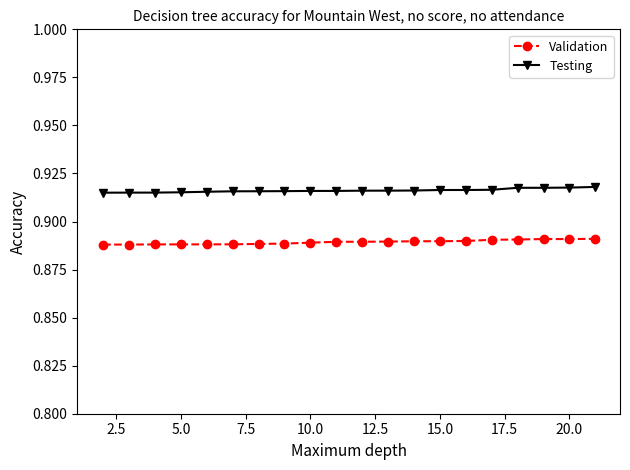

Count the Testing values in the range 0 to 1.

20